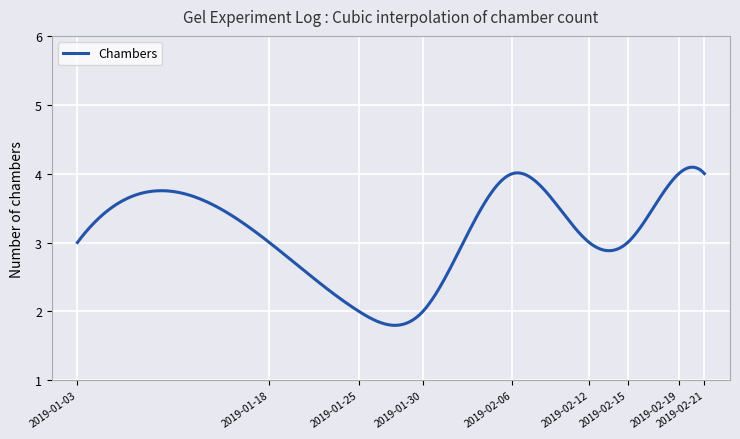

List the labels in order of value, smallest first.

2019-01-25, 2019-01-30, 2019-01-03, 2019-01-18, 2019-02-12, 2019-02-15, 2019-02-06, 2019-02-19, 2019-02-21